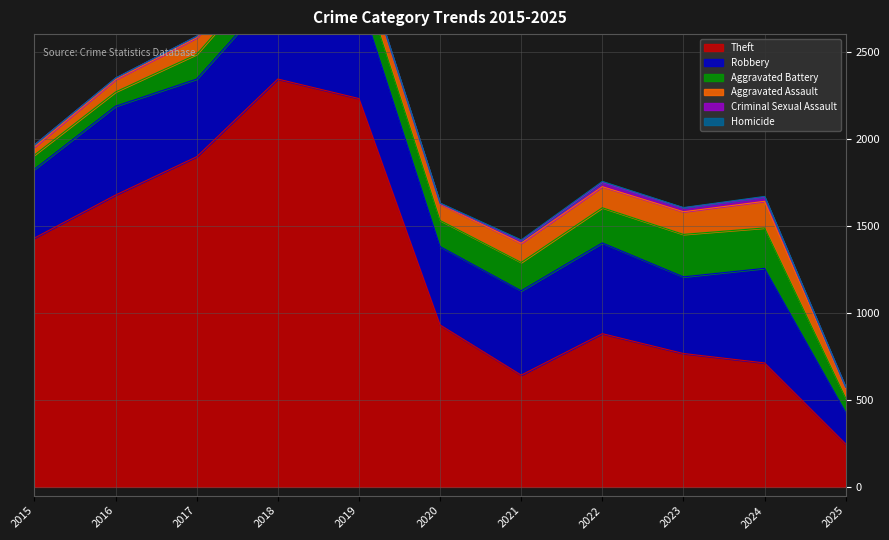

Which series has the largest total across all categories?

Theft